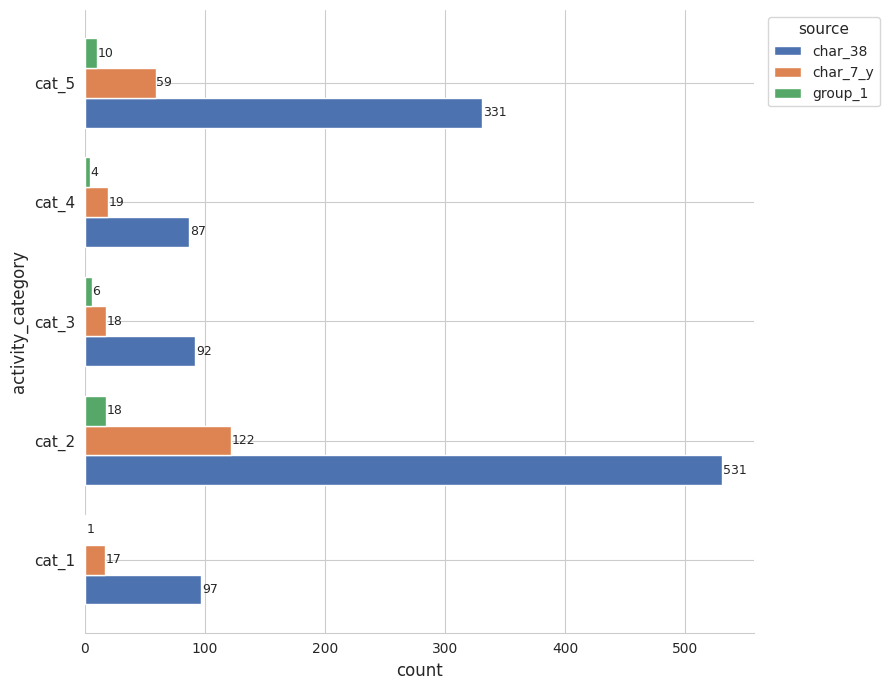

How many group_1 values are between 4 and 10?

3